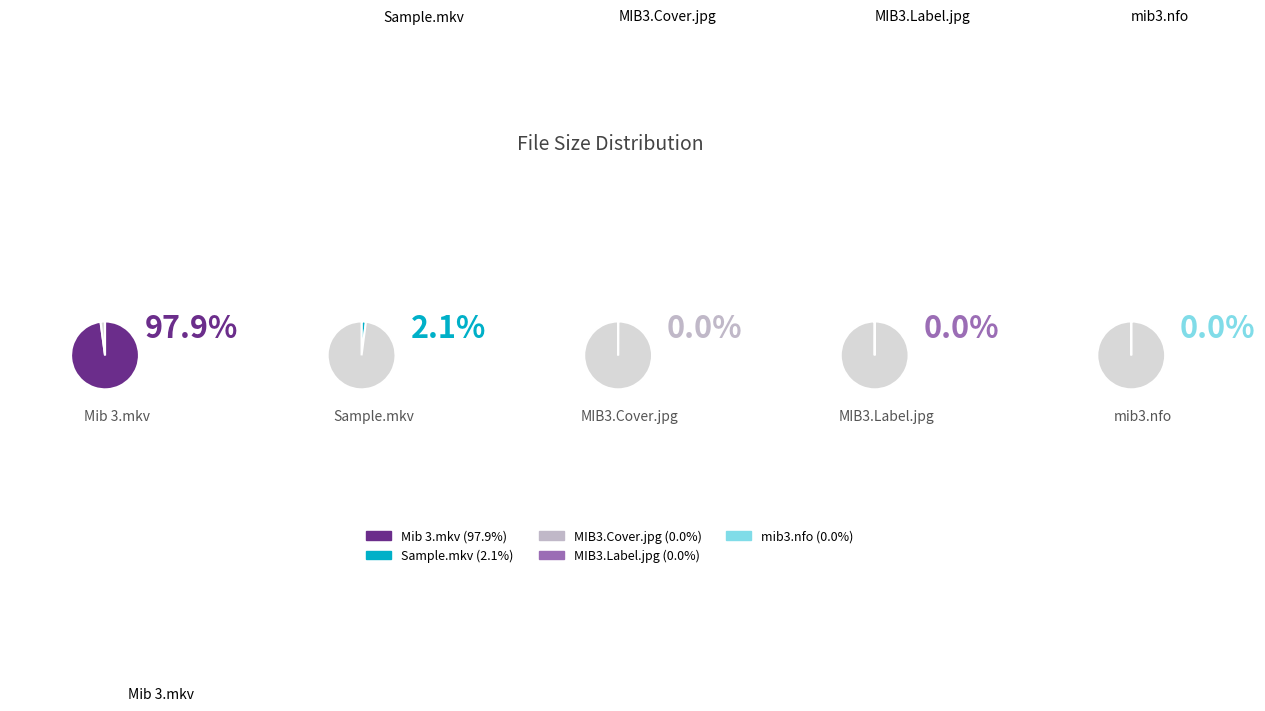

What percentage is NOT represented by g.spot-mib3.1080.nfo?

100.0%